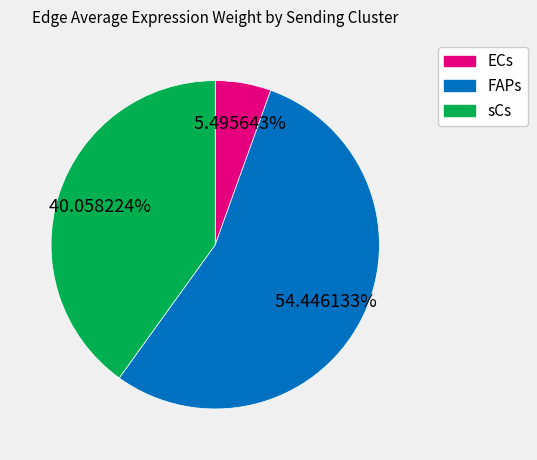

Does any single category account for the majority?

Yes